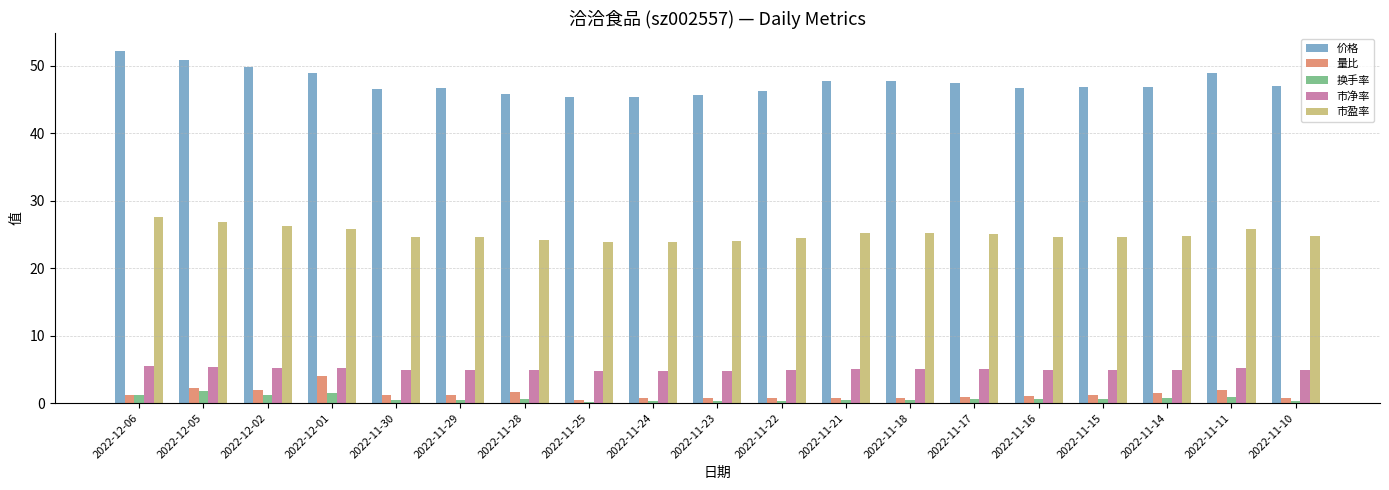

Is it true that 市净率 equals 4.9 at 2022-11-16?

True